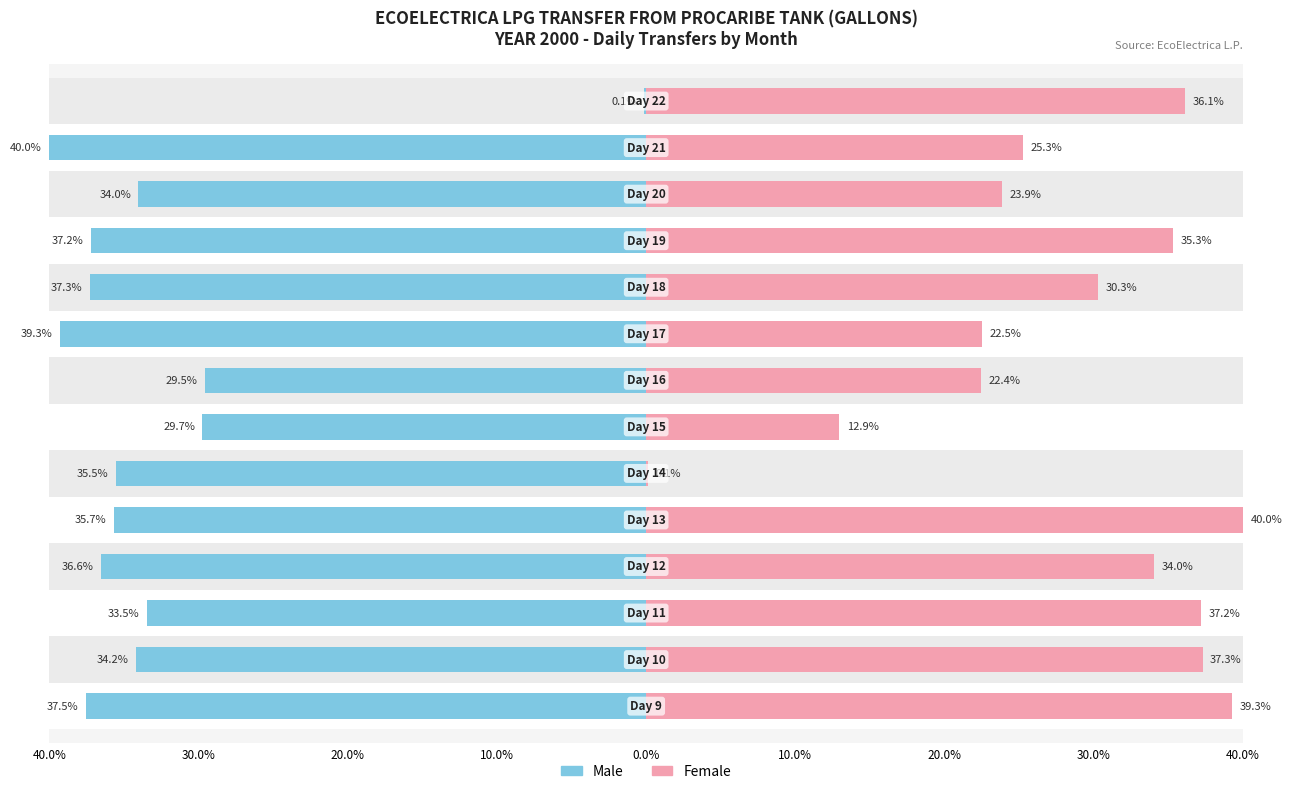

How many groups of bars are there?

14